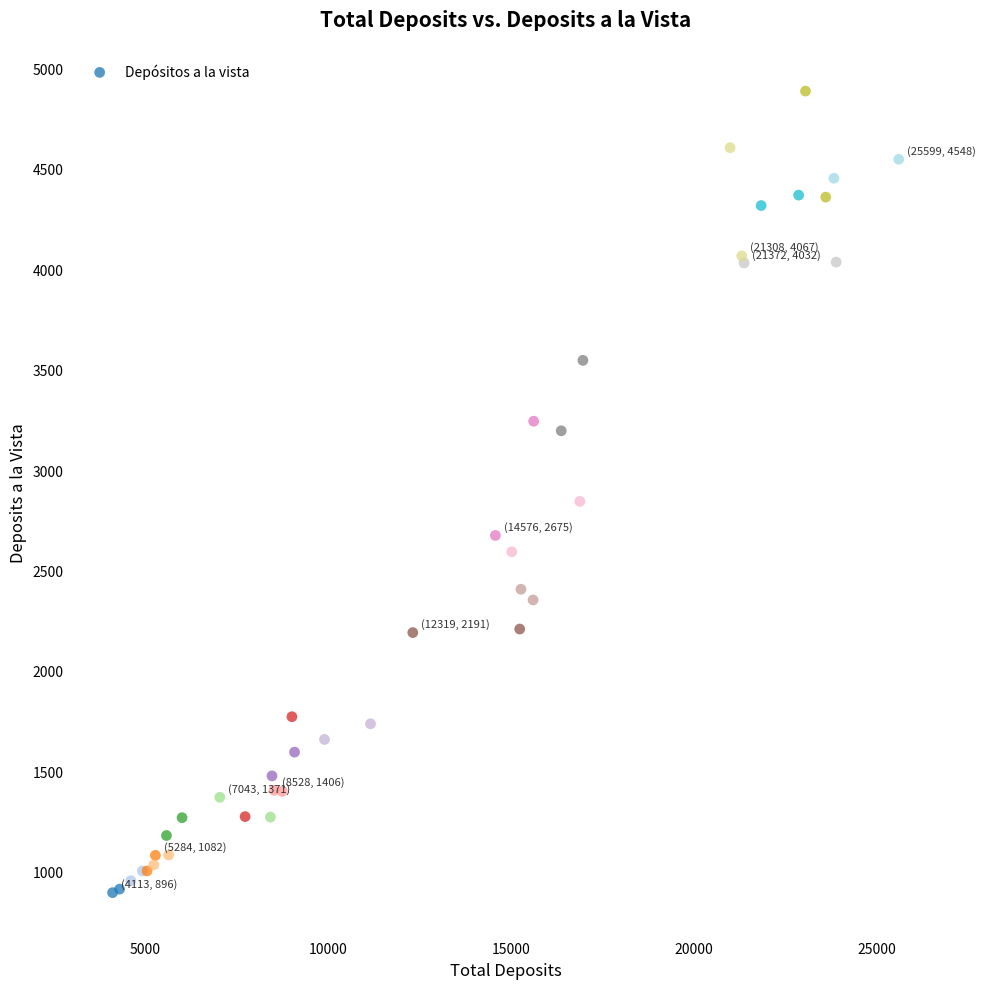

What Y value in the scatter plot is closest to 2892?

2844.5